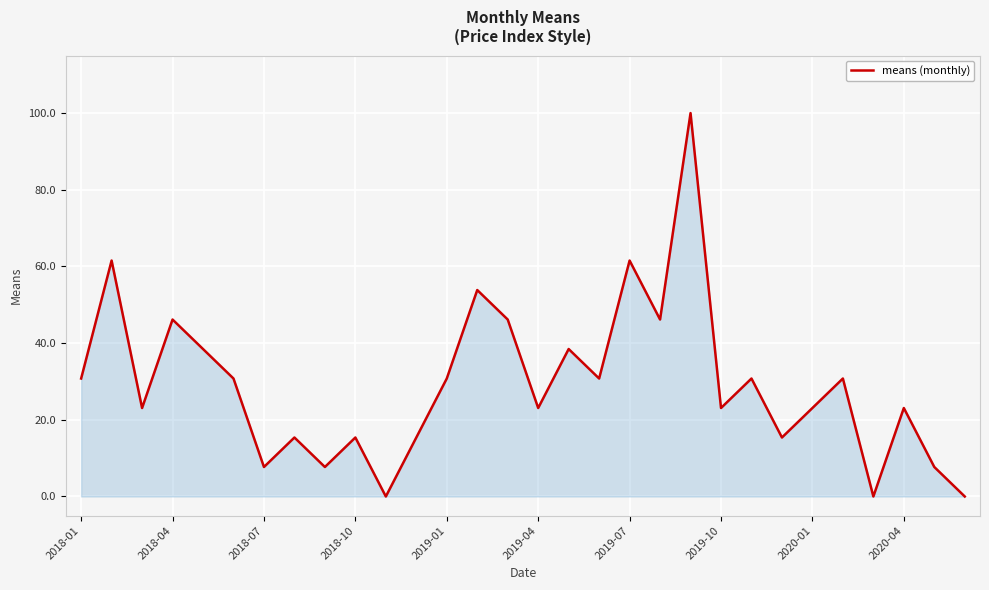

What is the difference between the maximum and minimum values?

100.0